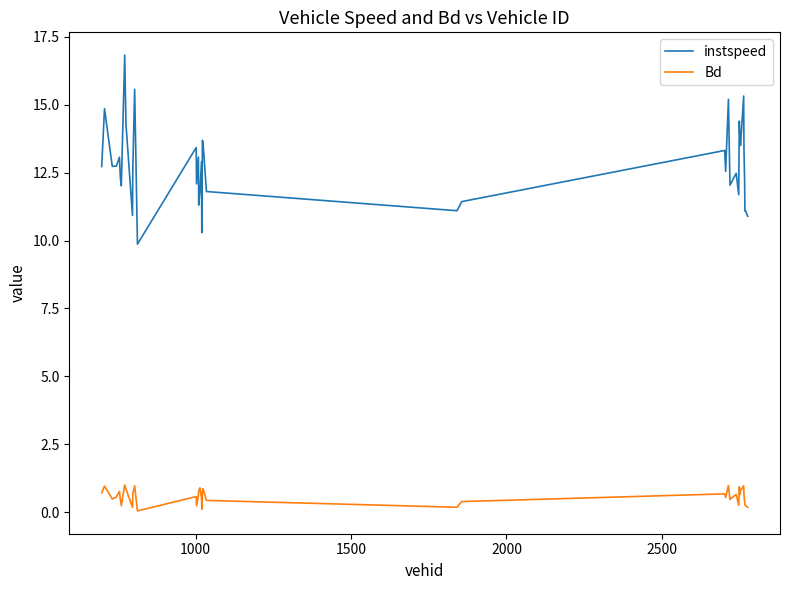

How many lines are shown in the chart?

2